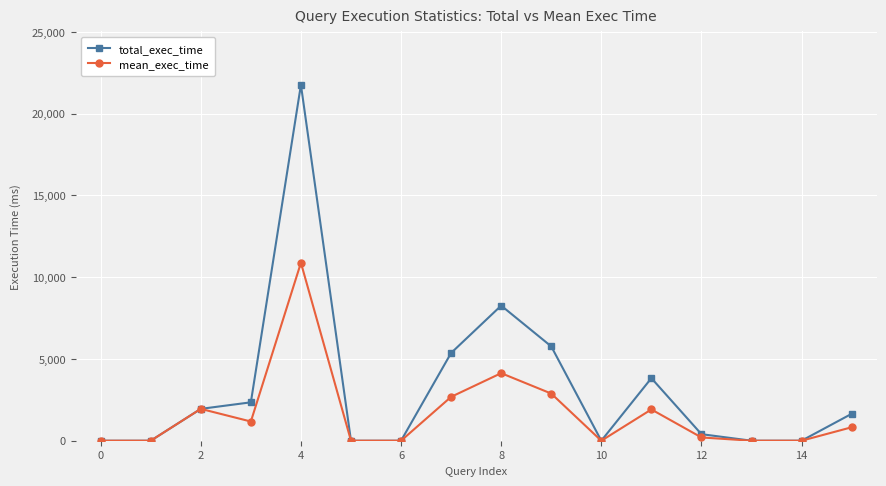

Which series has the largest total across all categories?

total_exec_time